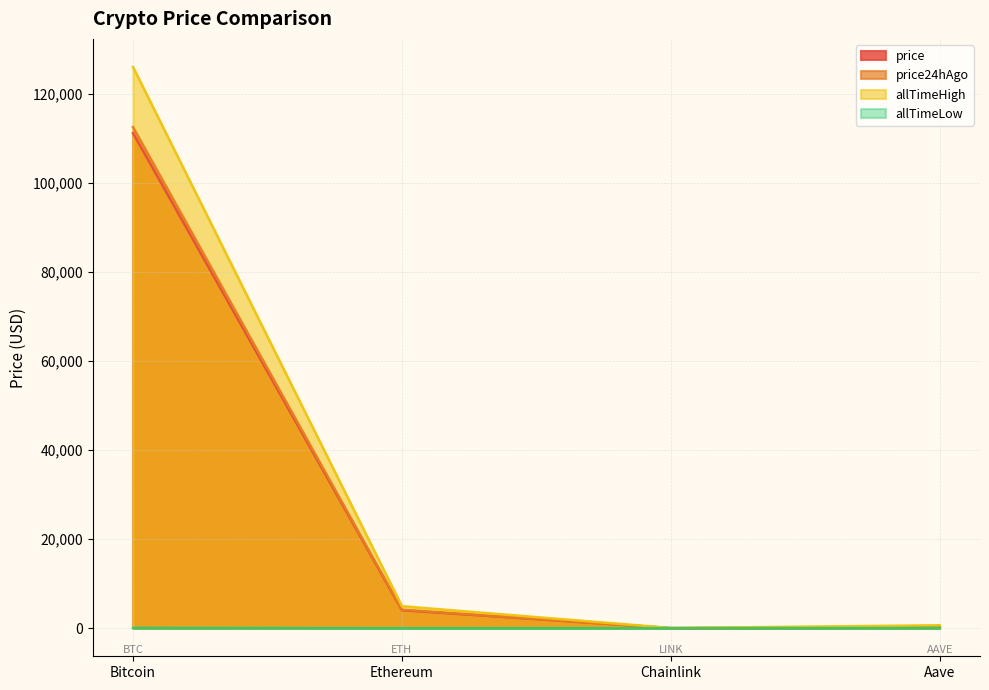

At which label does allTimeLow first exceed 26?

Bitcoin